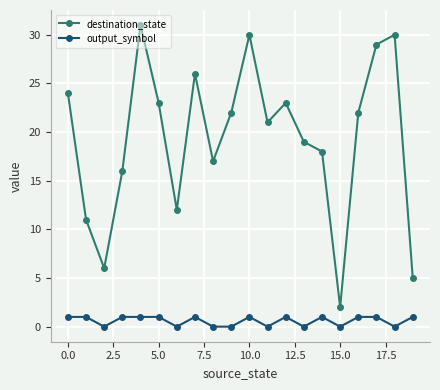

True or false: destination_state and output_symbol cross at least once.

False